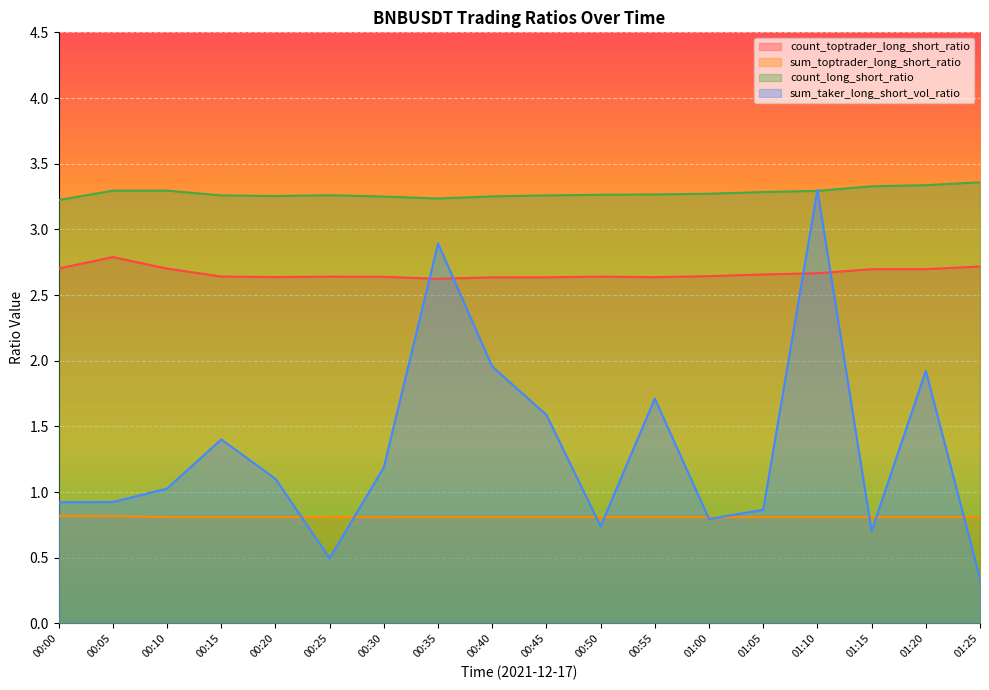

What is the label of the 18th point from the right?

00:00